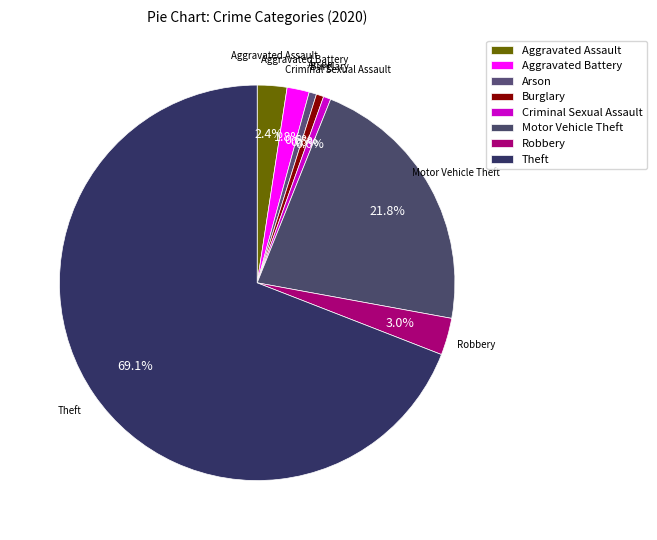

How many segments does this pie chart have?

8